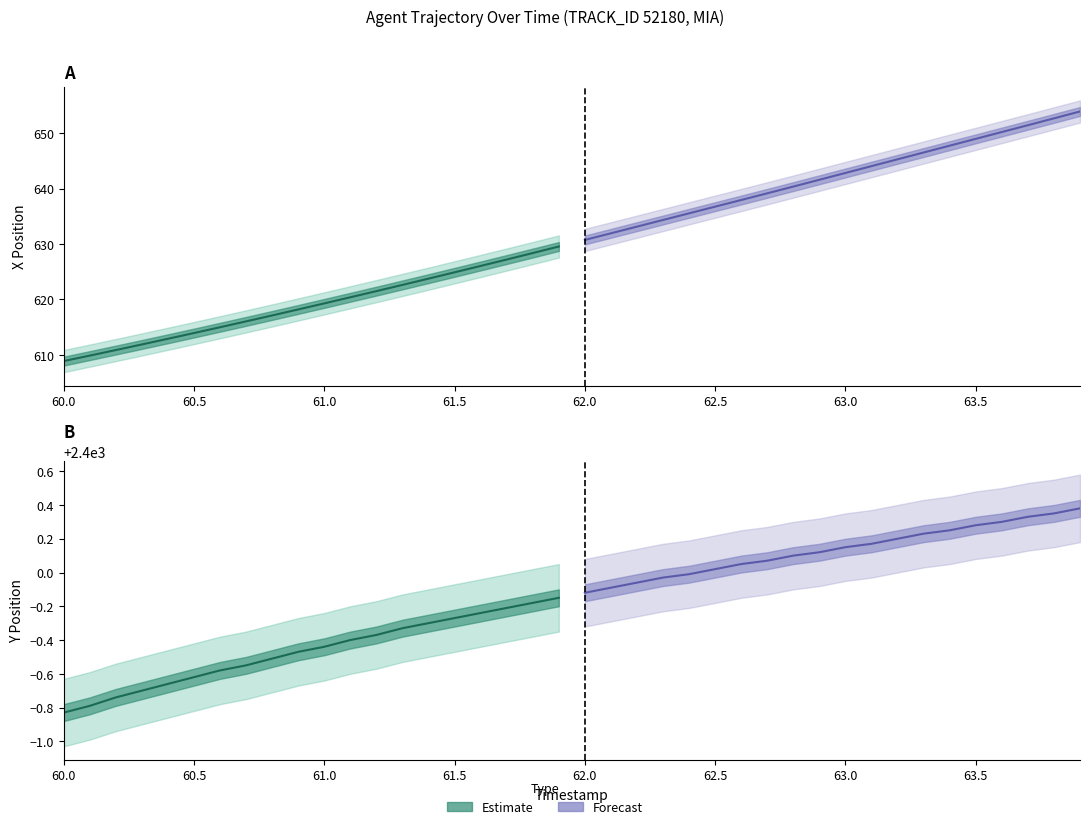

At how many categories does at least one series exceed 2400?

15